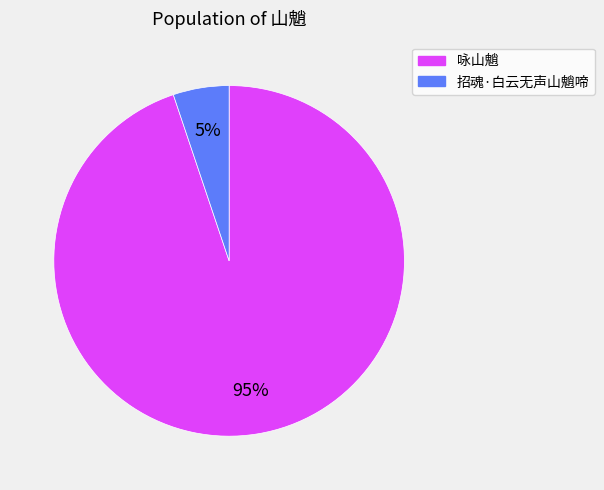

Approximately how many times larger is the value at 招魂·白云无声山魈啼 compared to 咏山魈?

0.1